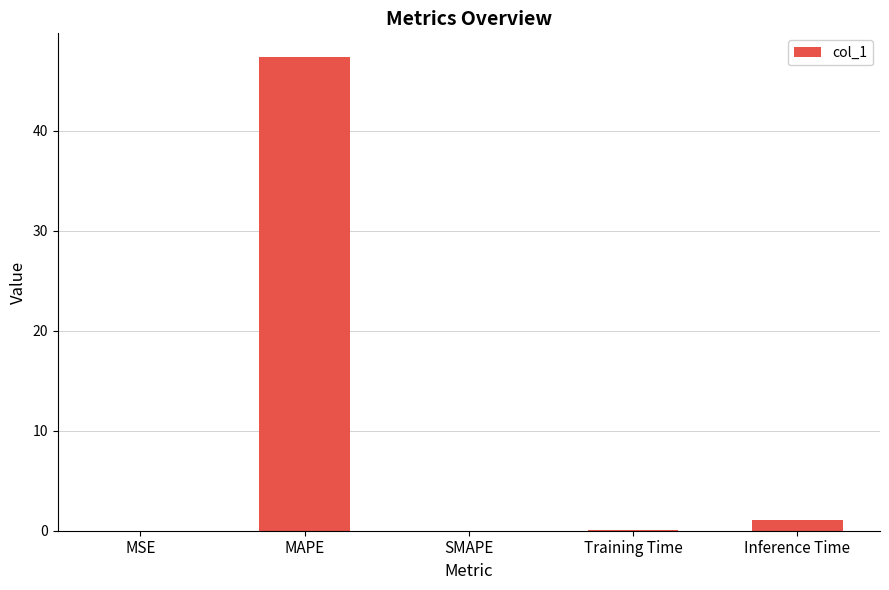

Does the chart contain stacked bars?

No